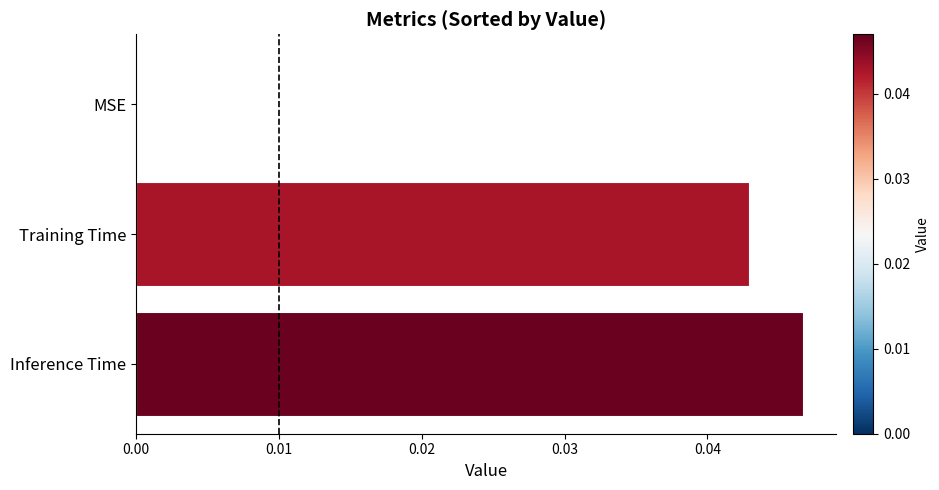

How many values are between 0 and 1?

3